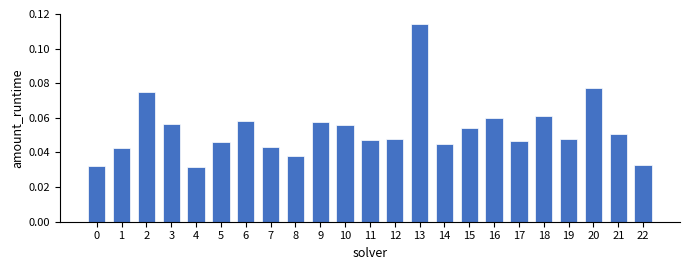

Are the bars horizontal?

No